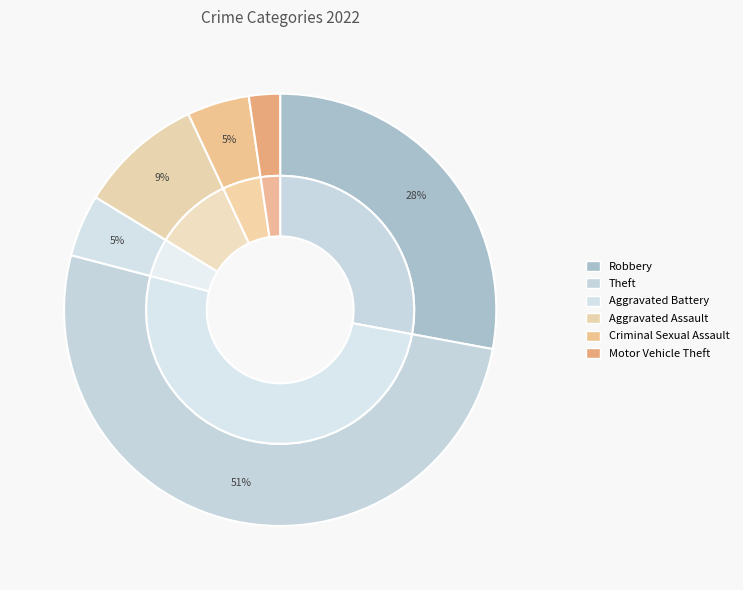

What is the largest slice in the pie chart?

Theft